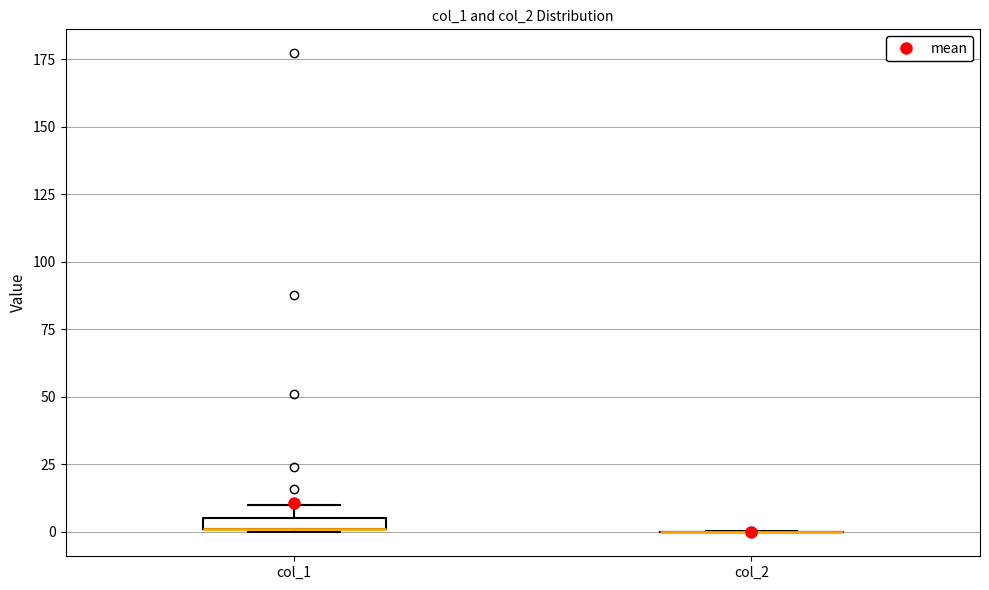

Where is the upper edge of the box for col_1 on the y-axis? The values are not printed on the chart, so give them approximately, as read against the axis.

5